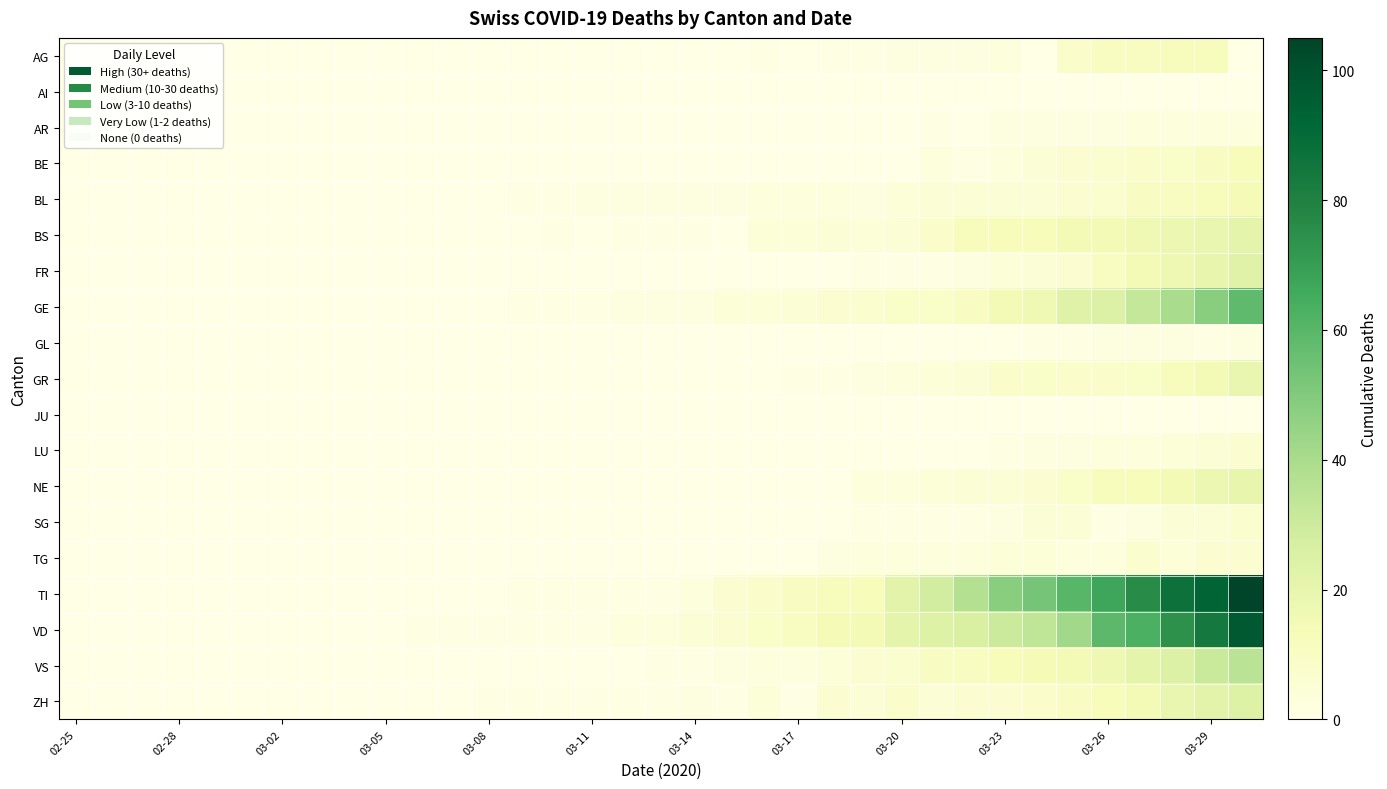

At how many categories does at least one series exceed 21?

11